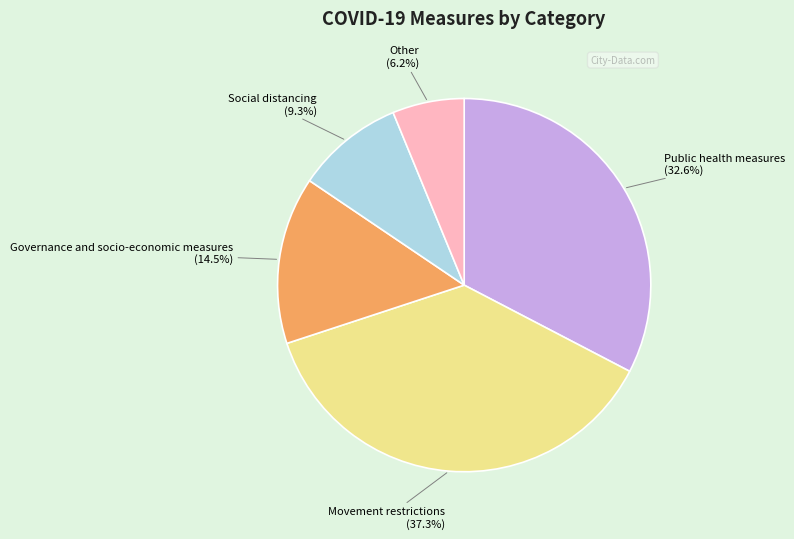

Rank the categories by value from highest to lowest.

Movement restrictions, Public health measures, Governance and socio-economic measures, Social distancing, Other